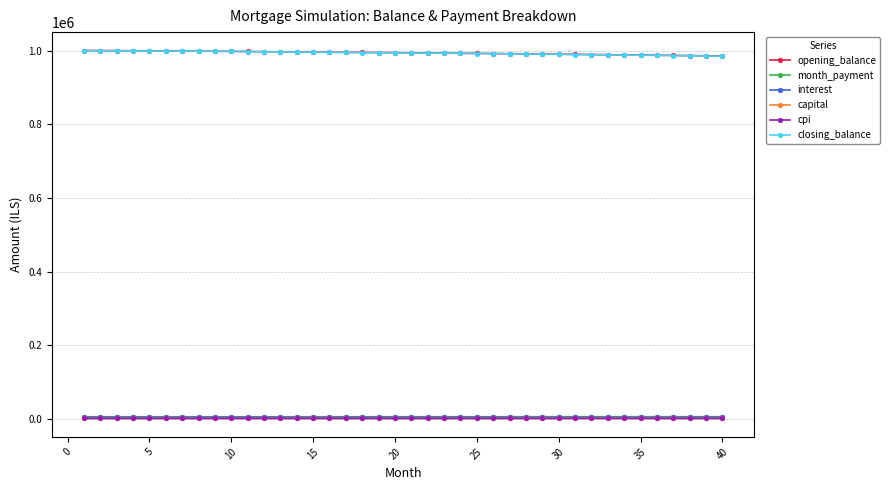

True or false: interest and closing_balance intersect in this chart.

False